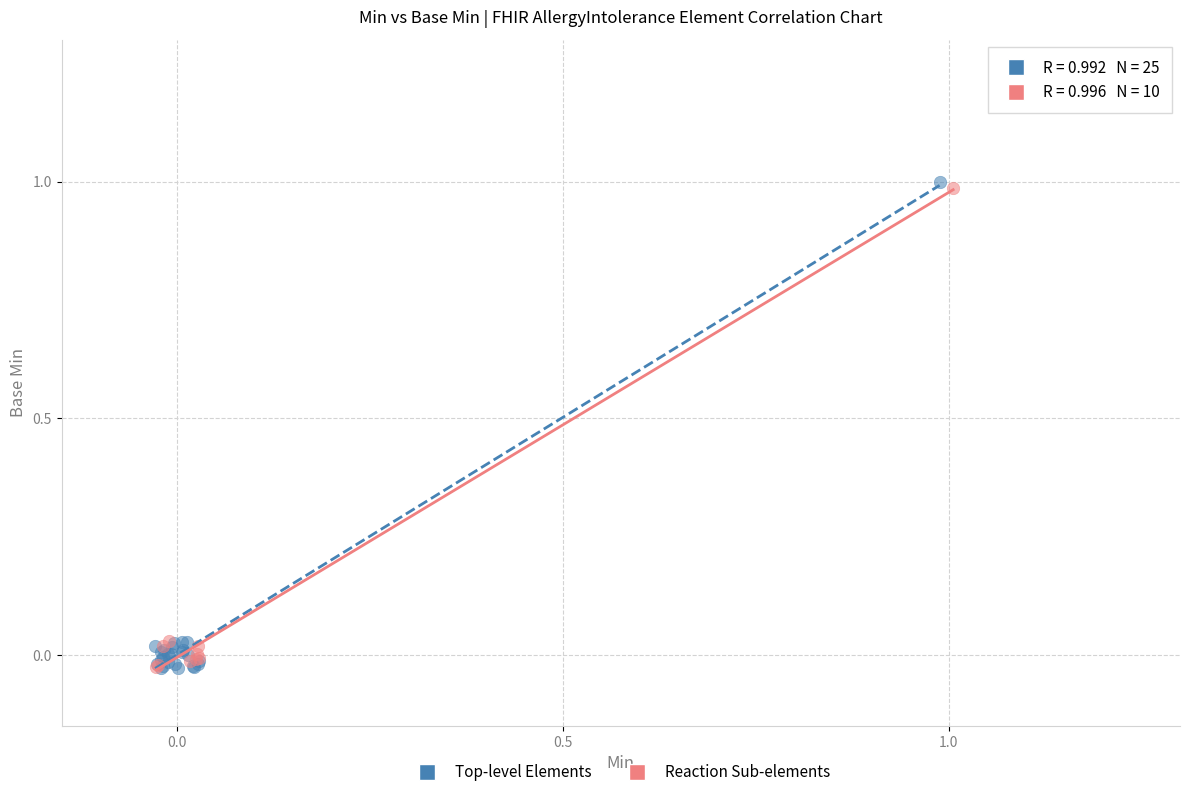

Which series contains the highest Y value?

Top-level Elements